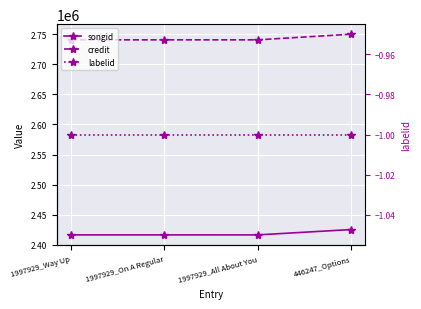

The value of songid at 1997929_All About You is 1261528. True or false?

False